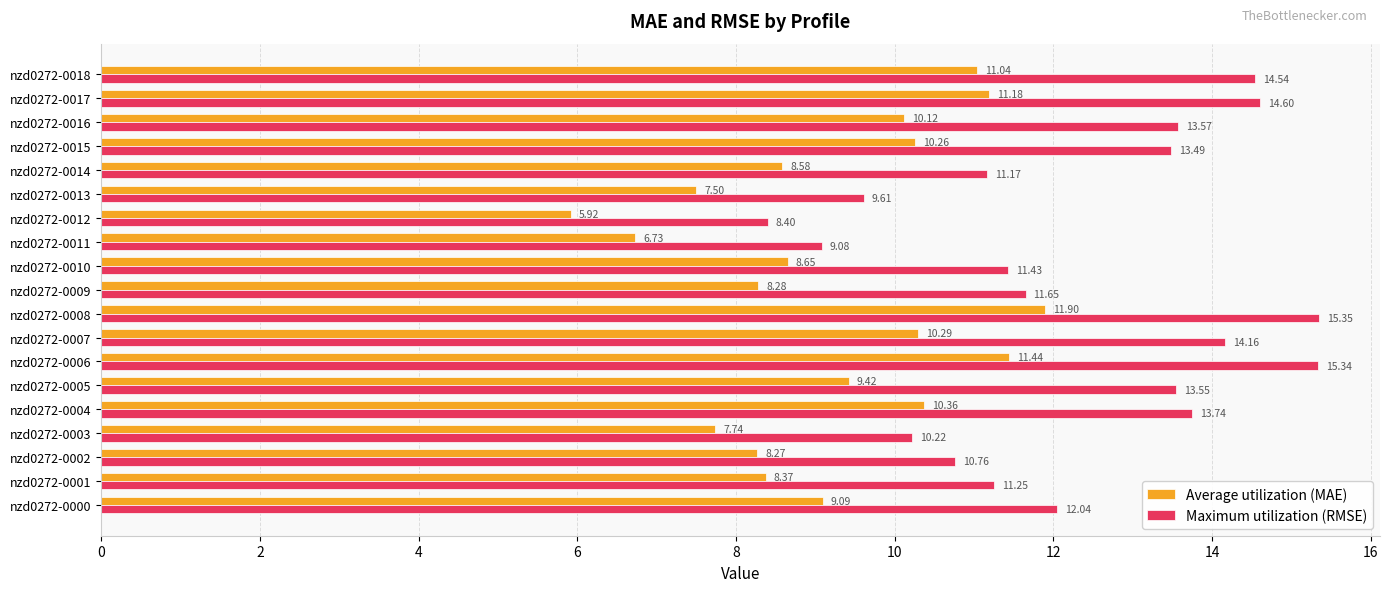

What is the sum of all Average utilization (MAE) values?

175.1